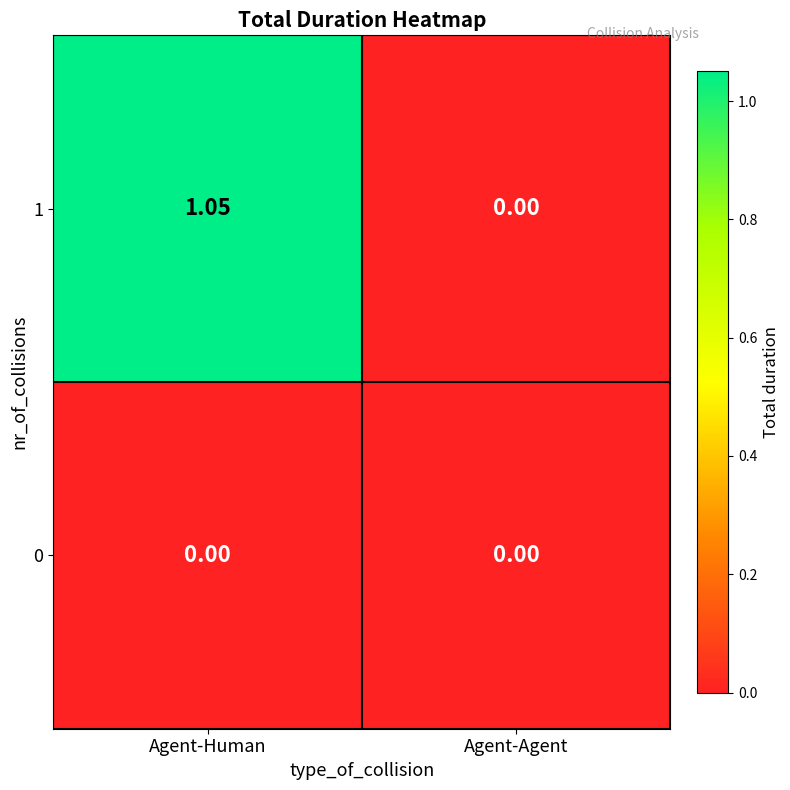

Which series has the largest total across all categories?

1